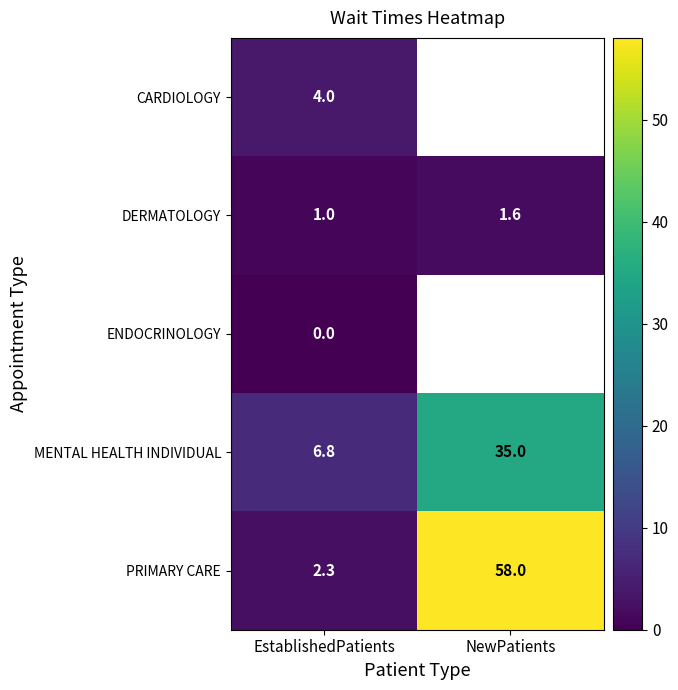

Which category has the highest value in the PRIMARY CARE series?

NewPatients